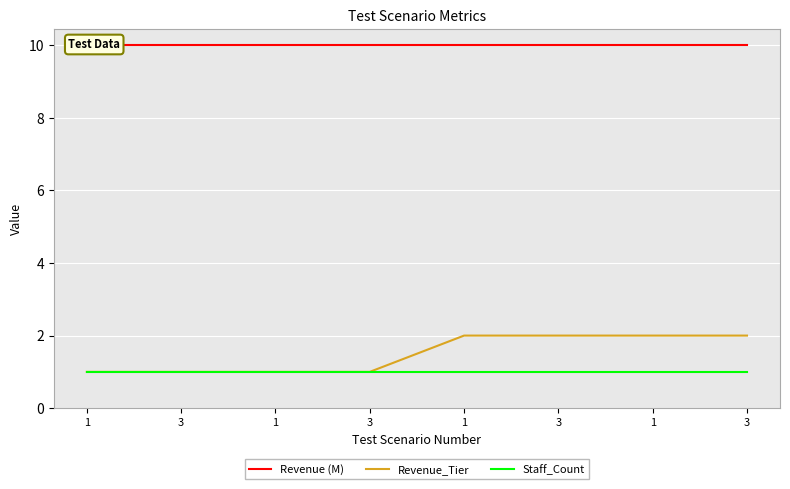

Which has a higher value, 3 or 1?

3